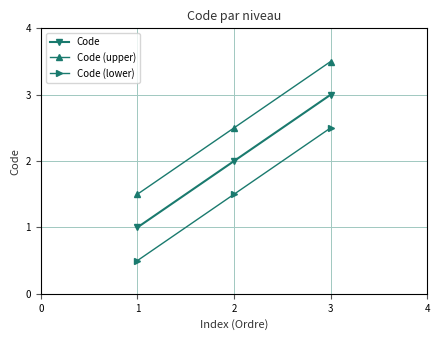

How many values in the Code (lower) series are below 1?

1